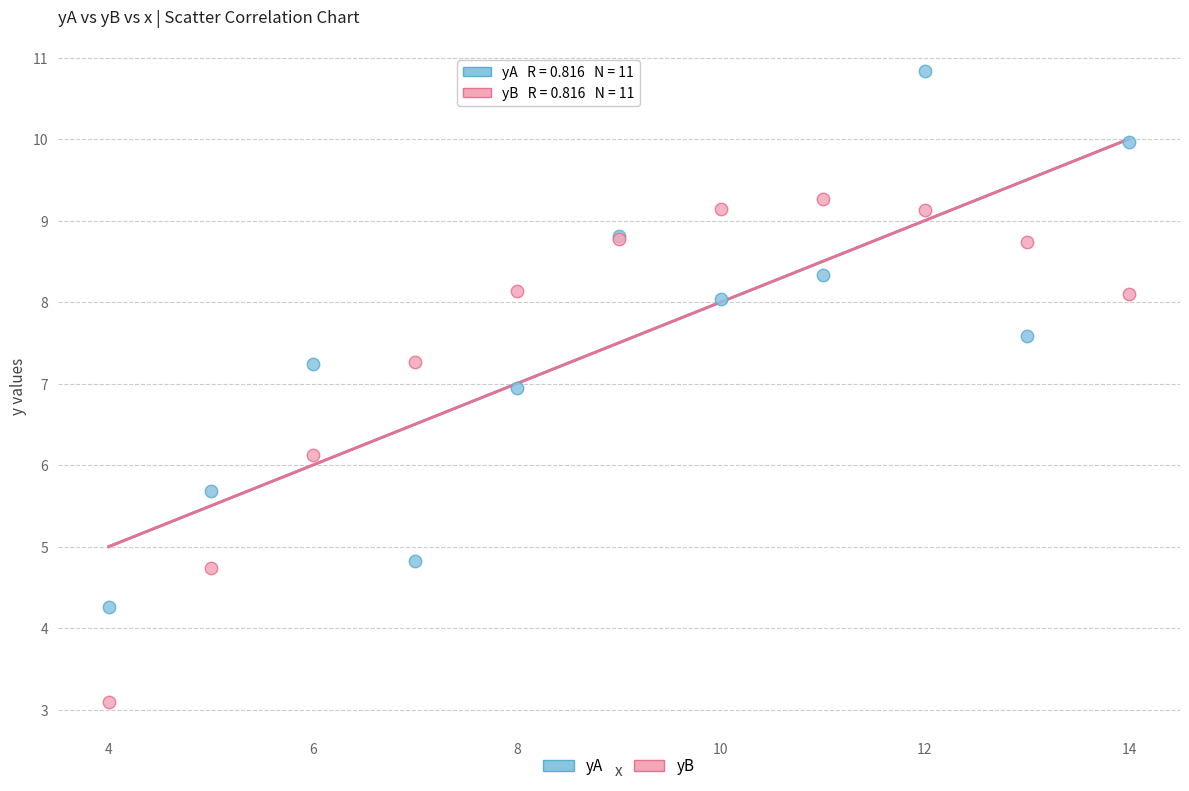

Which series reaches the minimum Y coordinate?

yB